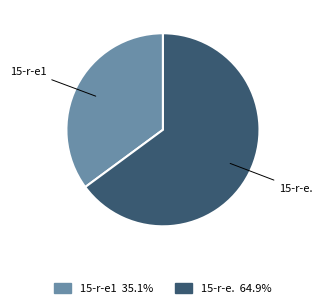

What is the ratio of the value at 15-r-e1 to the value at 15-r-e.?

0.5